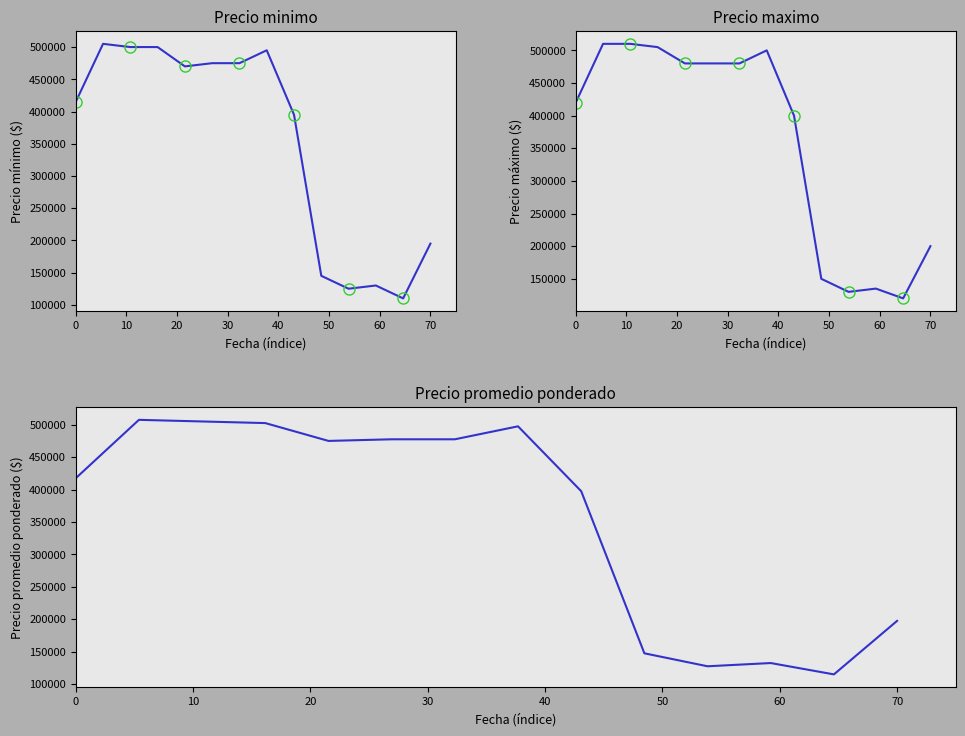

Which series has the largest total across all categories?

Precio maximo